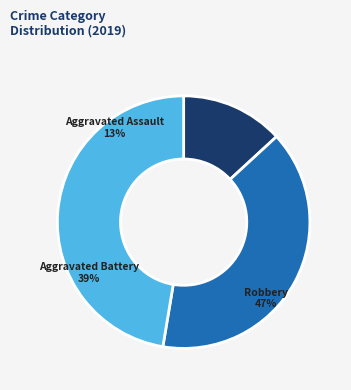

Which category has the biggest portion of the pie?

Robbery